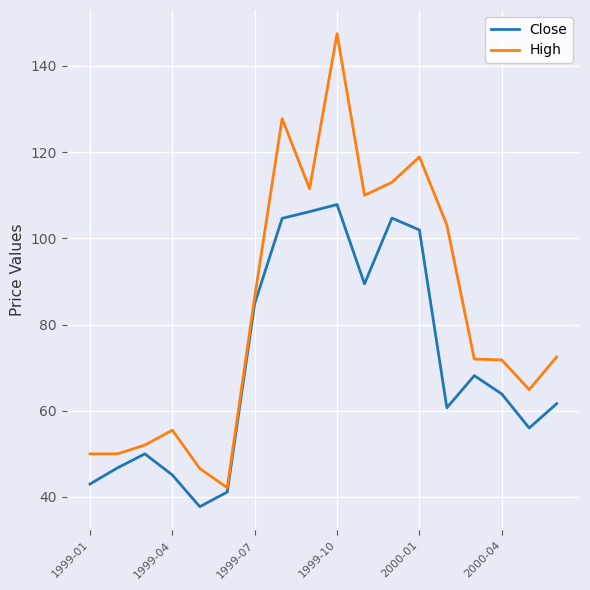

Rank the series by their average value, from highest to lowest.

High, Close